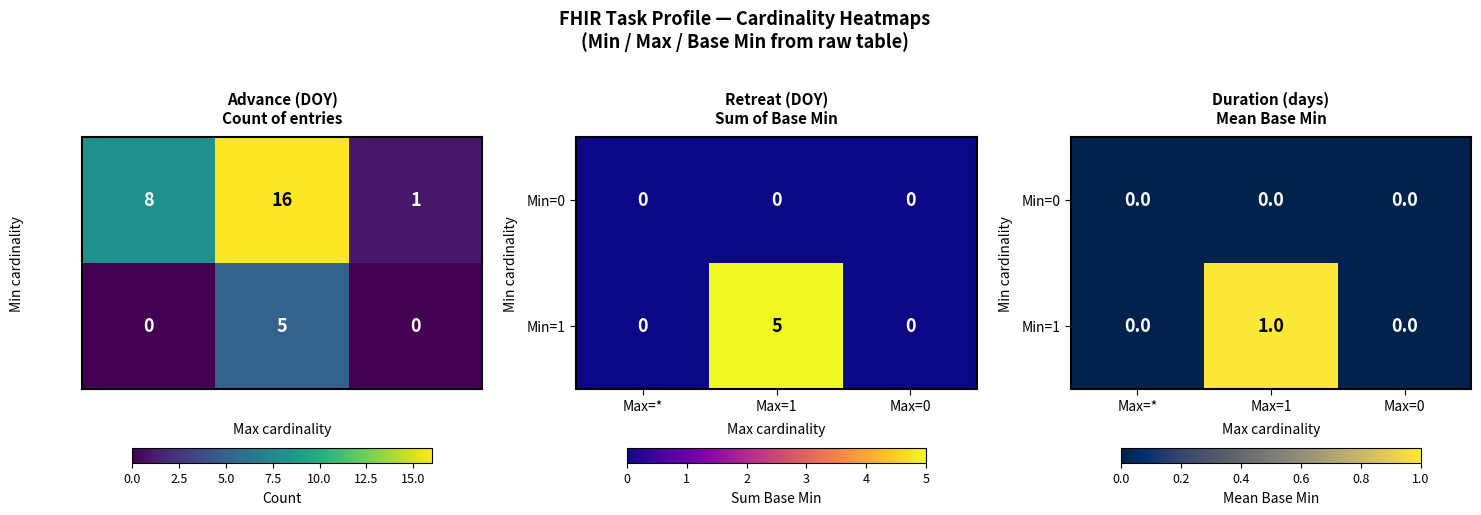

At which label does Min=0 reach its minimum?

Max=*